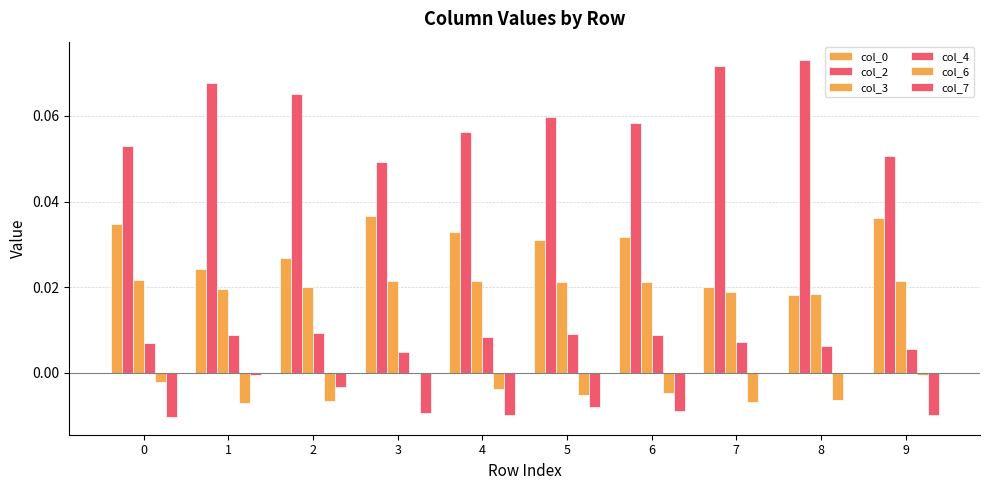

Is the value of col_4 at 4 greater than the value of col_6 at 2?

Yes